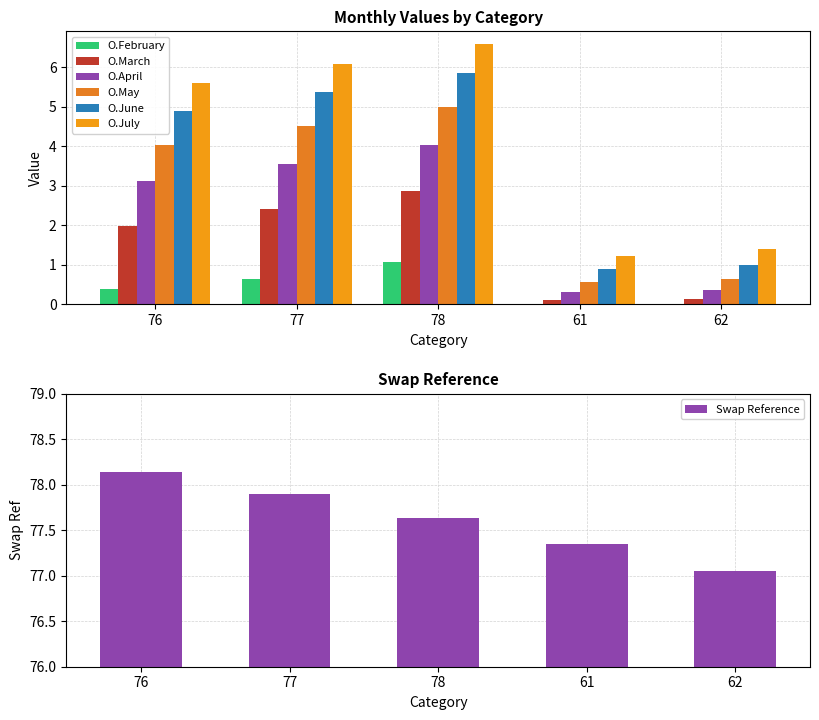

What position from the right is 77?

4